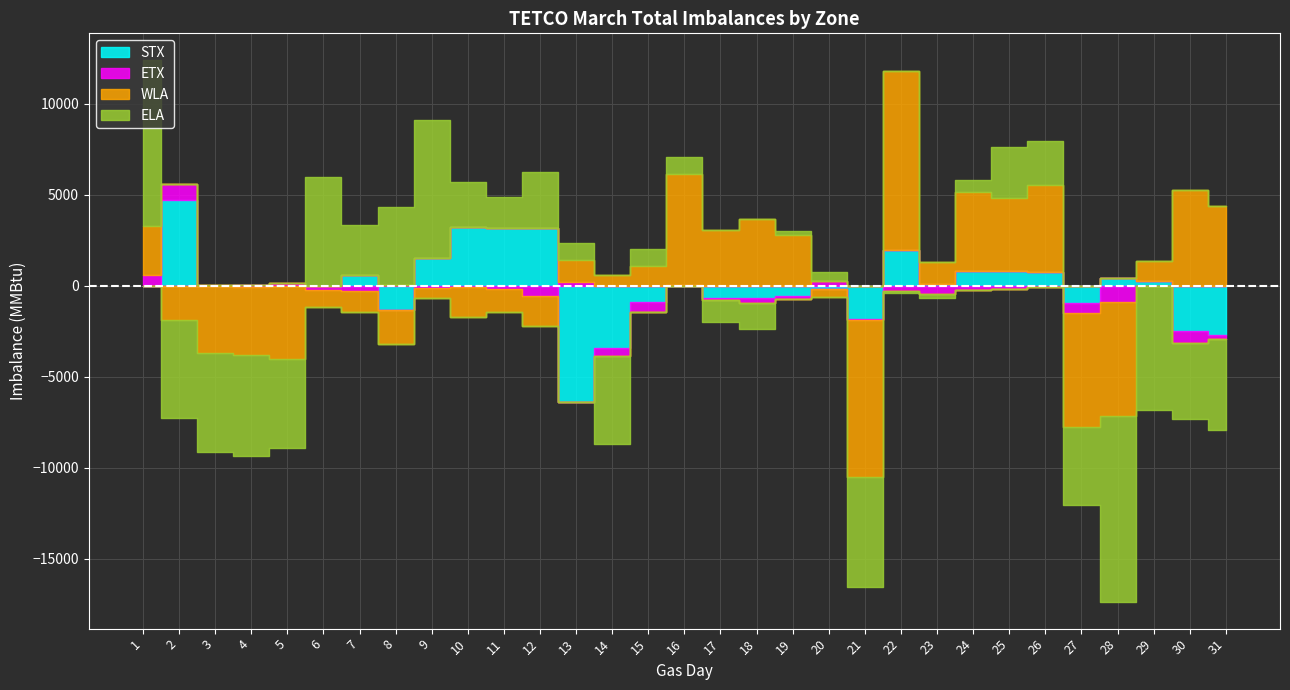

Between 14 and 29, which is larger?

29